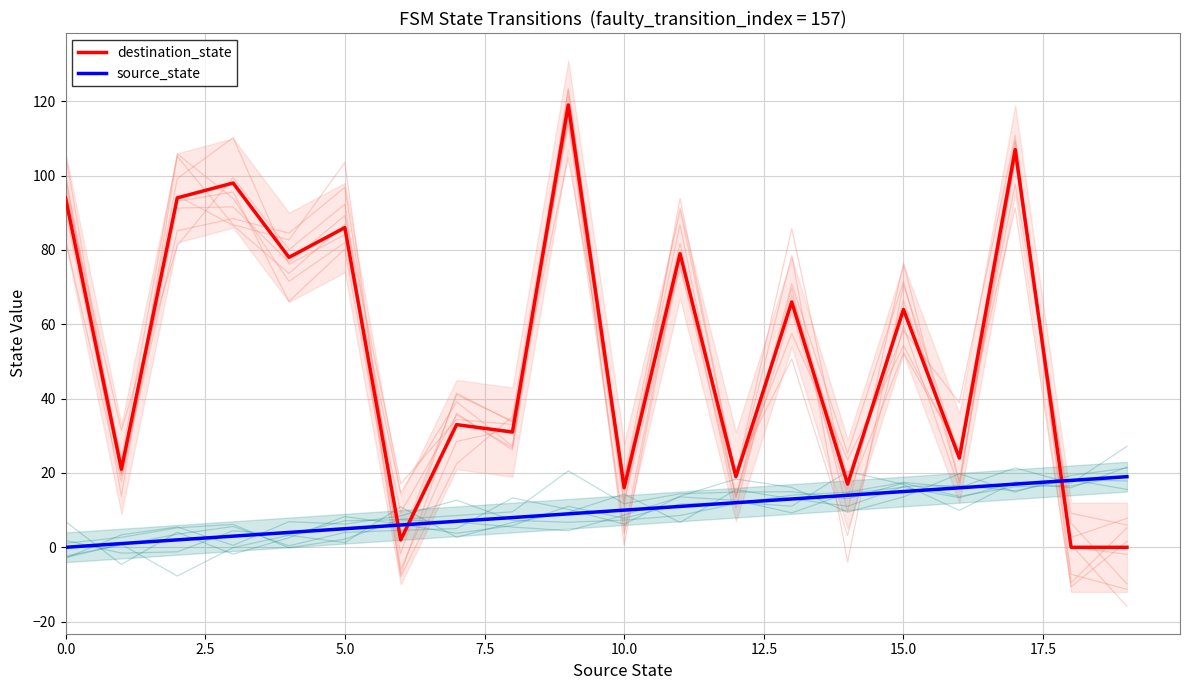

True or false: destination_state and source_state intersect in this chart.

True